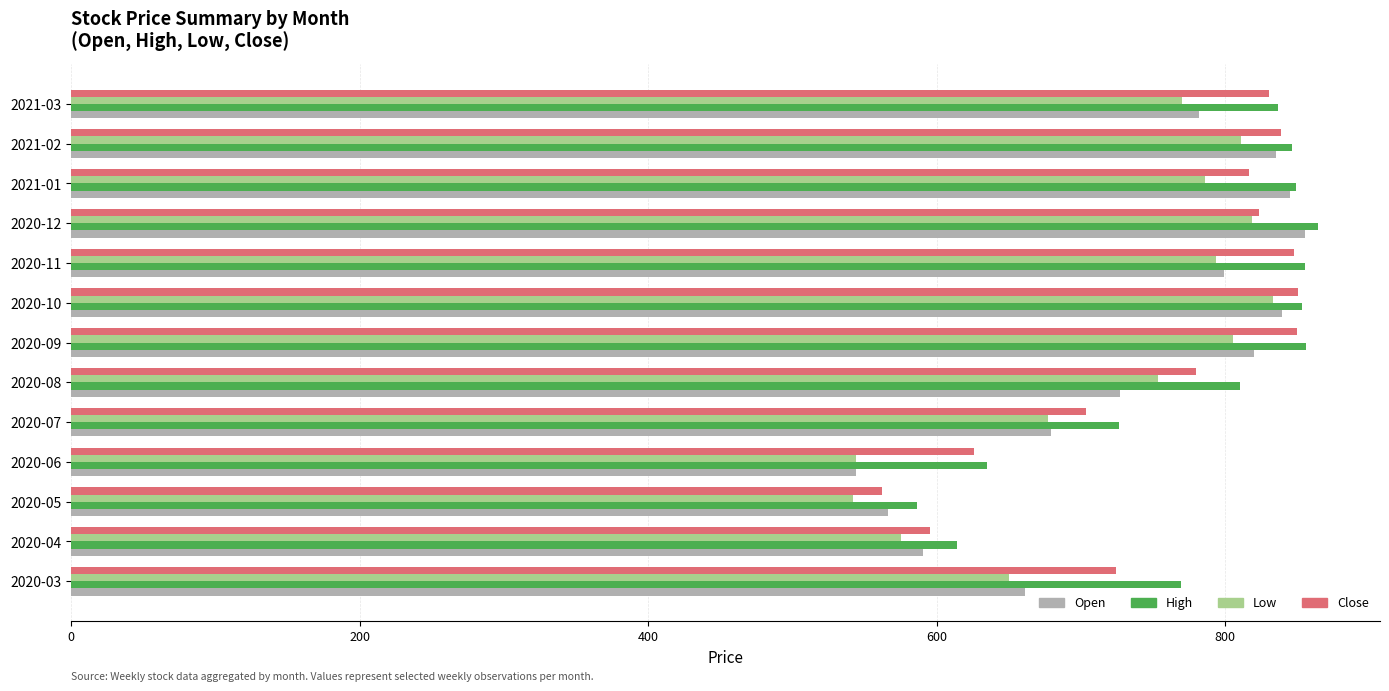

What is the highest value of the Low series?

833.0